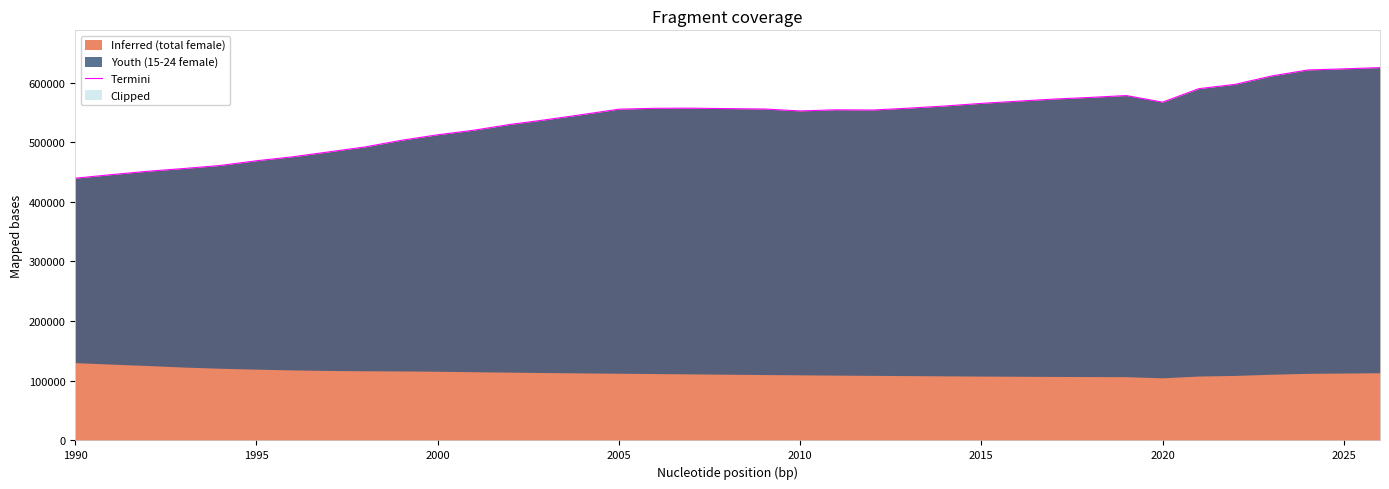

Does the chart display data point markers on the line(s)?

No